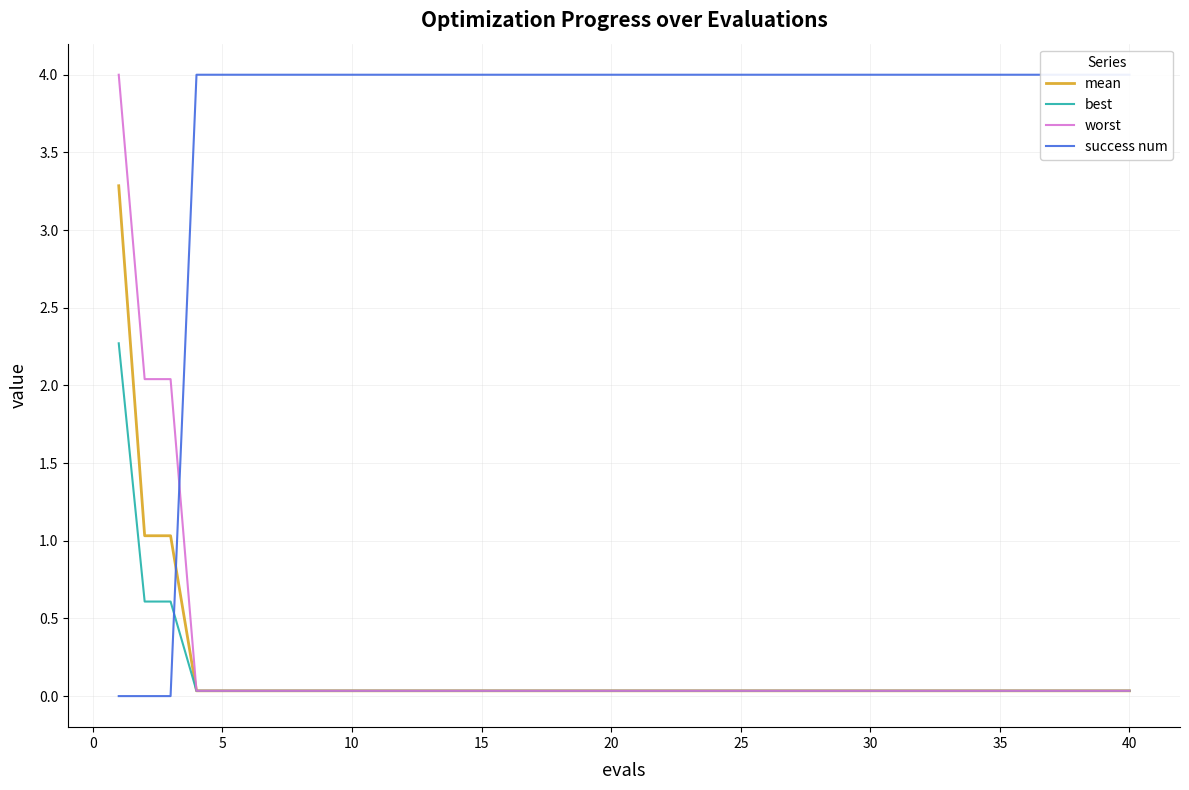

The value of best at 30 is 0.0. True or false?

True